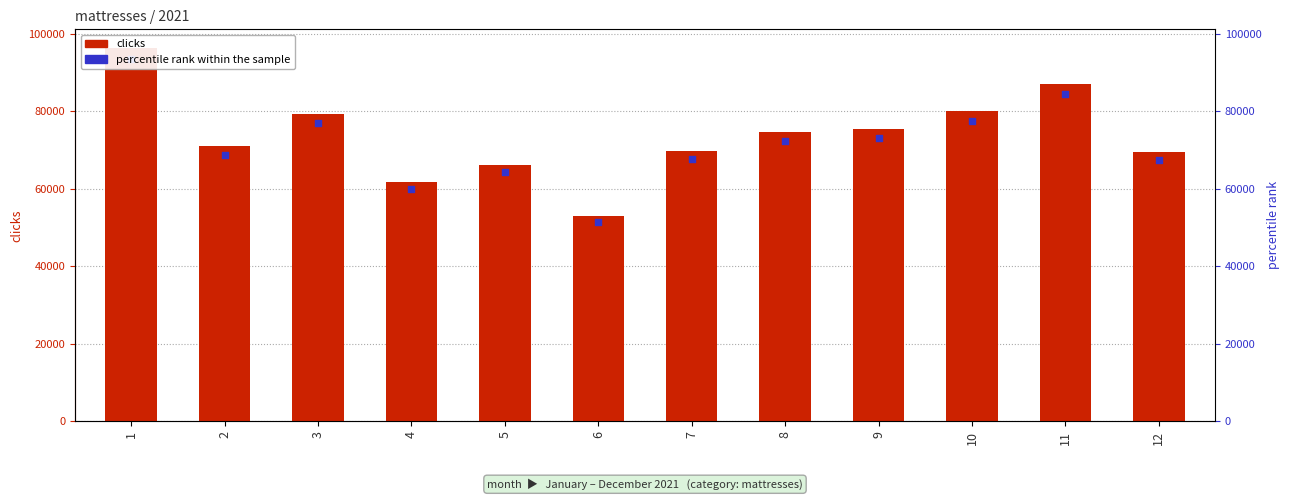

Which series contains the highest Y value?

clicks